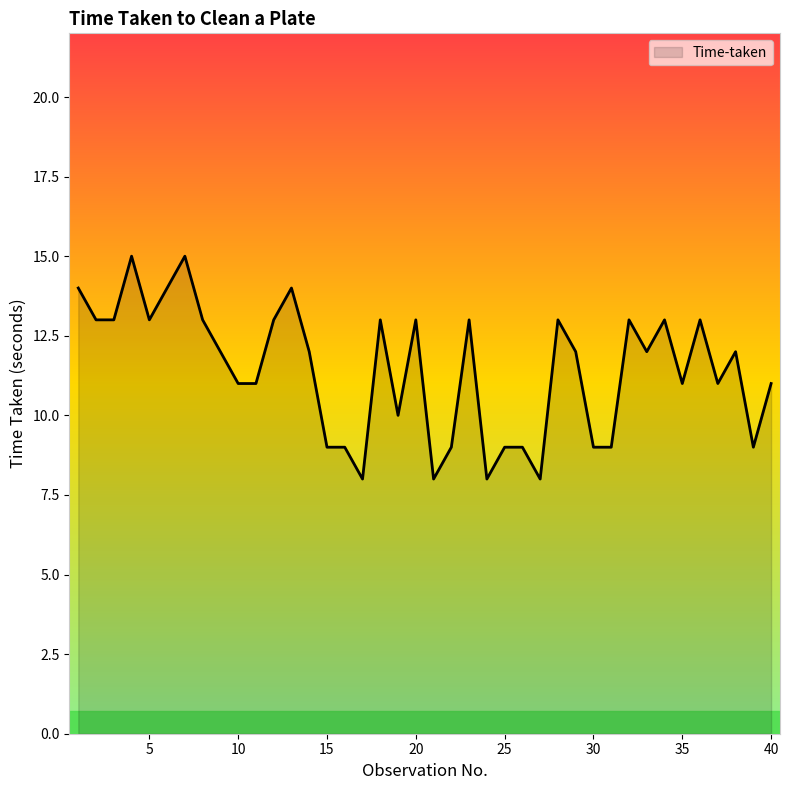

What is the smallest value displayed?

8